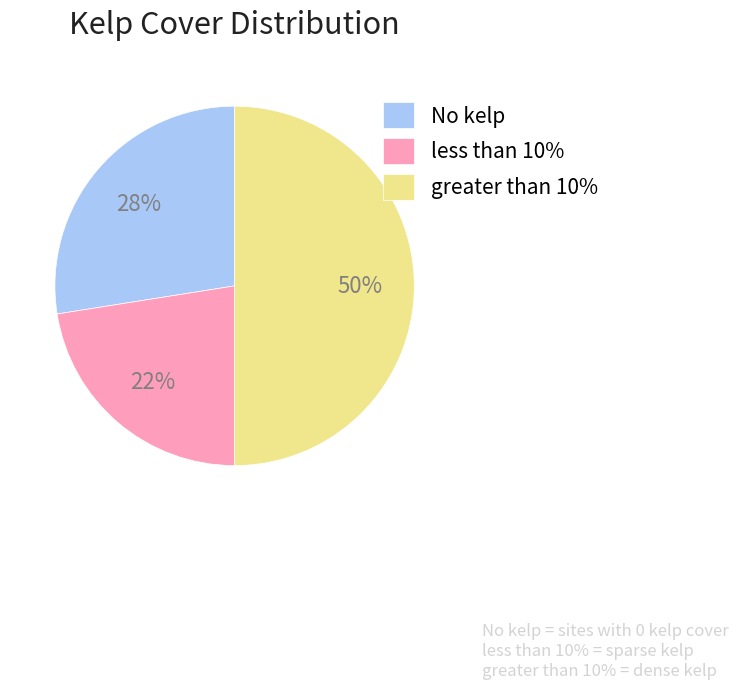

Which category has the biggest portion of the pie?

greater than 10%